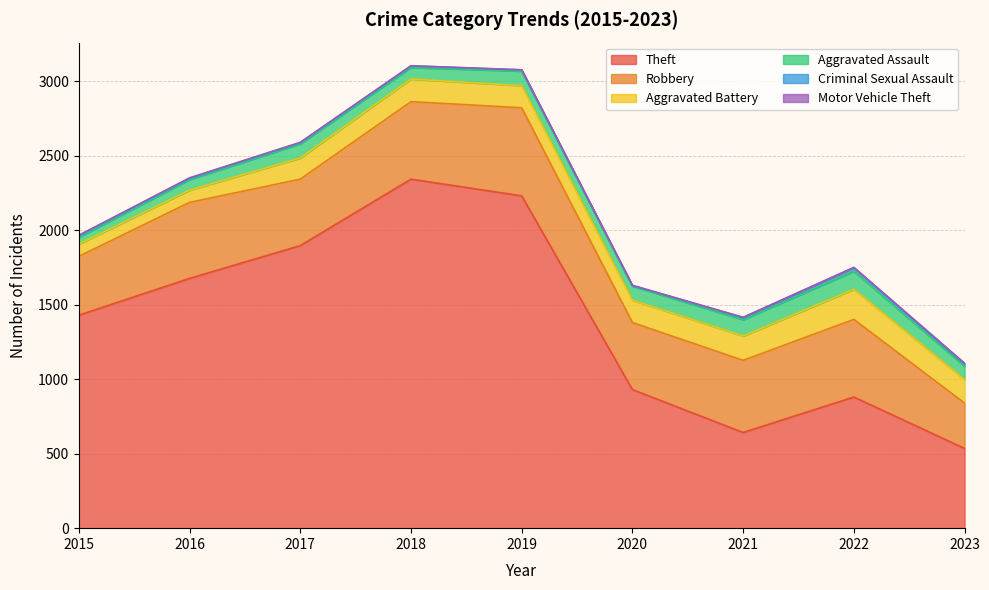

True or false: Criminal Sexual Assault and Robbery cross at least once.

False